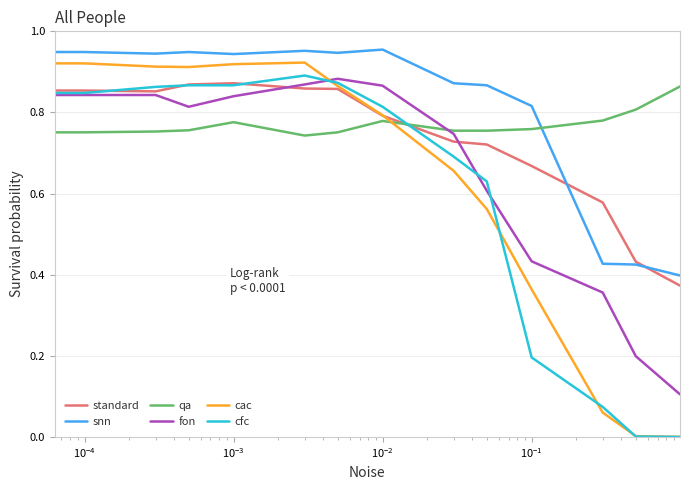

Which series has the largest total across all categories?

snn